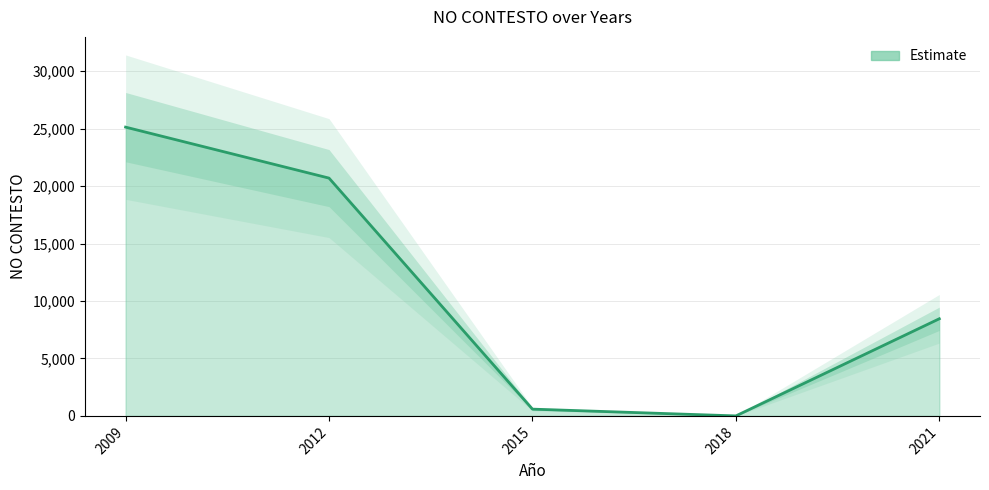

How many lines are shown in the chart?

1